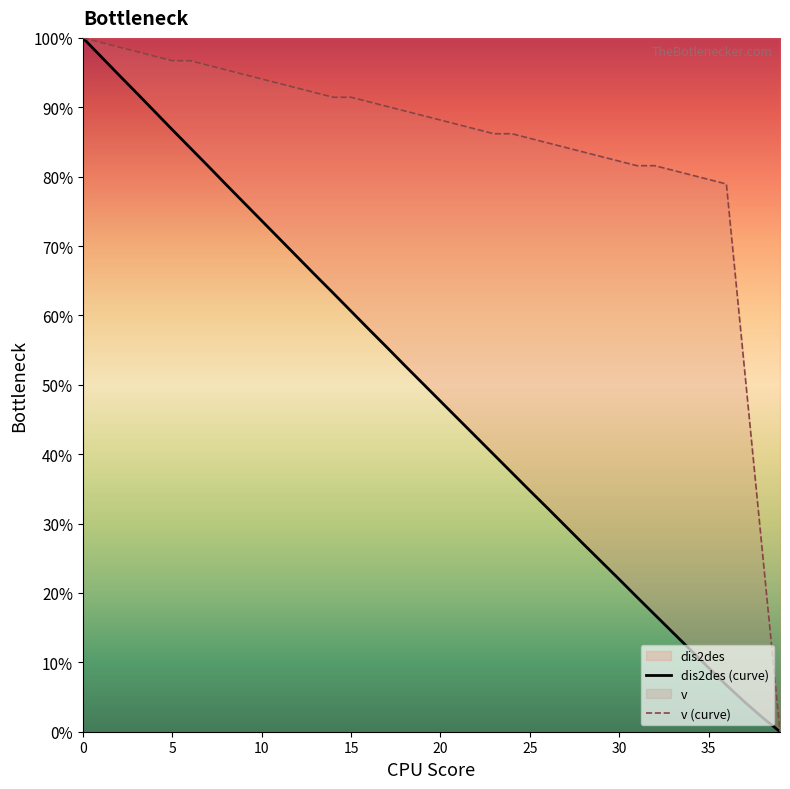

Reading left to right, list all the values displayed in this chart.

dis2des: 100.0	97.3	94.7	92.1	89.4	86.8	84.2	81.5	78.9	76.3	73.7	71.0	68.4	65.8	63.2	60.6	58.0	55.4	52.8	50.2	47.6	45.1	42.5	39.9	37.3	34.8	32.2	29.6	27.1	24.5	22.0	19.4	16.9	14.3	11.8	9.2	6.7	4.3	2.1	0.0
v: 100.0	99.3	98.7	98.0	97.4	96.7	96.7	96.1	95.4	94.7	94.1	93.4	92.8	92.1	91.4	91.4	90.8	90.1	89.5	88.8	88.2	87.5	86.8	86.2	86.2	85.5	84.9	84.2	83.6	82.9	82.2	81.6	81.6	80.9	80.3	79.6	78.9	52.6	26.3	0.0